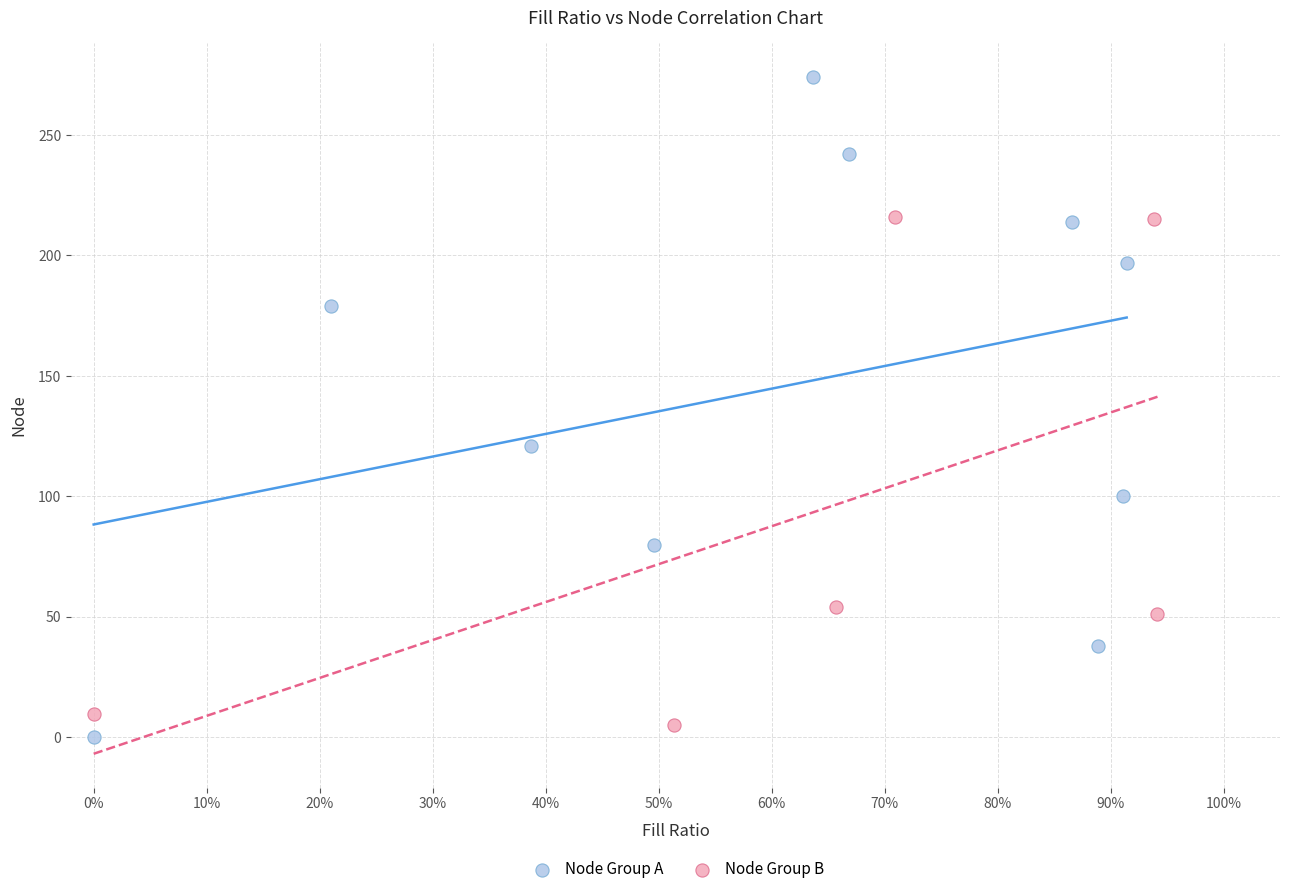

Which series contains the highest Y value?

Node Group A